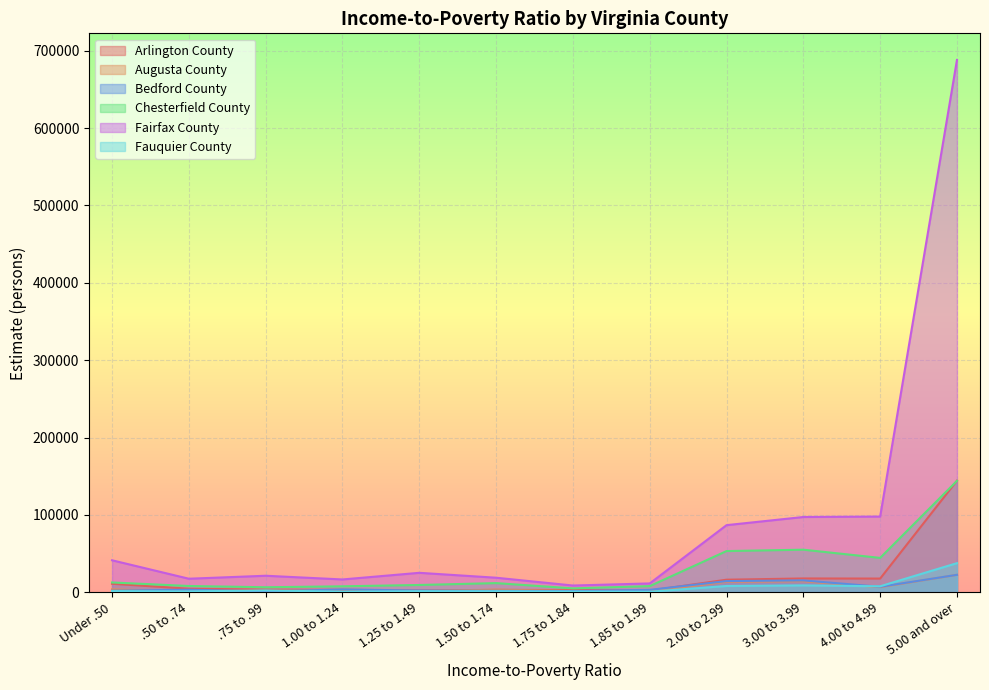

Rank the series by their maximum value, from highest to lowest.

Fairfax County, Arlington County, Chesterfield County, Fauquier County, Bedford County, Augusta County